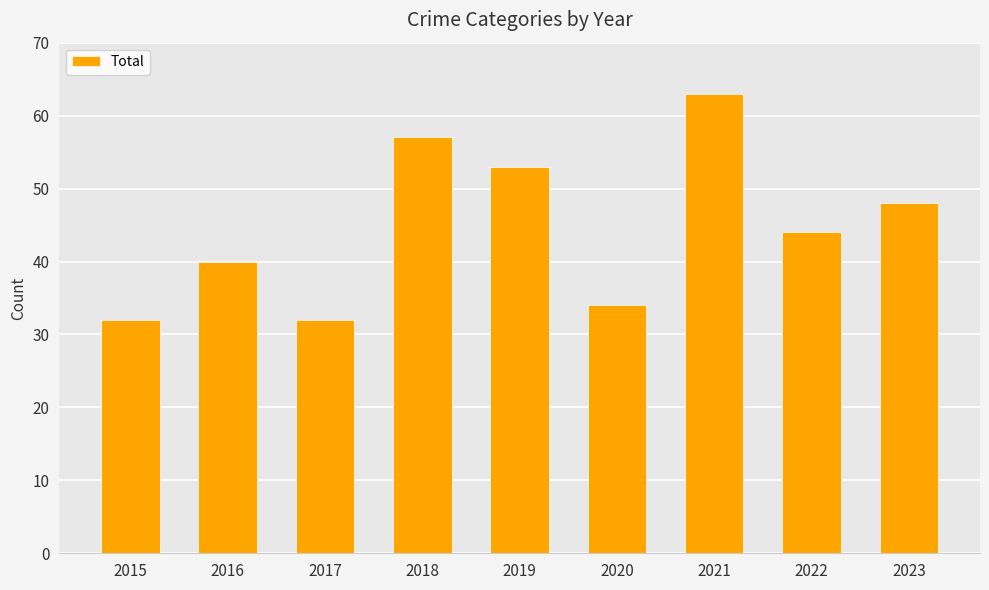

Where does the data first go above 44?

2018